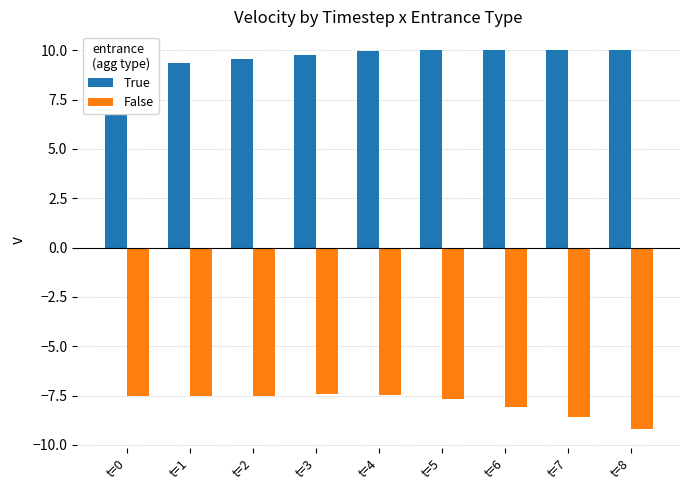

Reading right to left, transcribe all the data shown in this chart.

True: t=8=10.0	t=7=10.0	t=6=10.0	t=5=10.0	t=4=10.0	t=3=9.8	t=2=9.6	t=1=9.4	t=0=9.2
False: t=8=-9.2	t=7=-8.6	t=6=-8.1	t=5=-7.7	t=4=-7.5	t=3=-7.4	t=2=-7.5	t=1=-7.5	t=0=-7.5